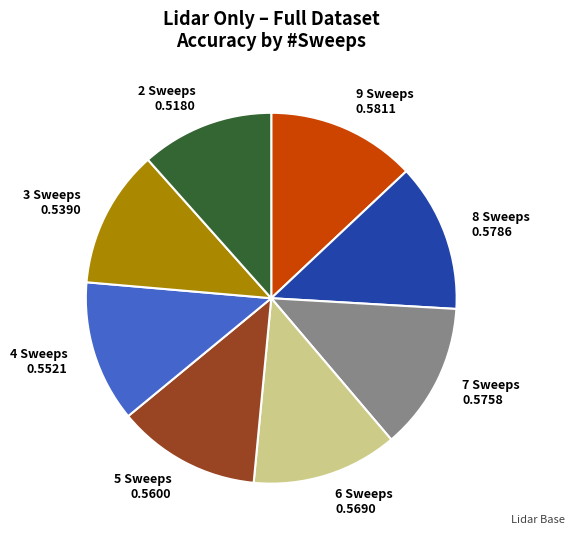

Is the sum of 8 Sweeps 0.5786 and 3 Sweeps 0.5390 greater than half?

No